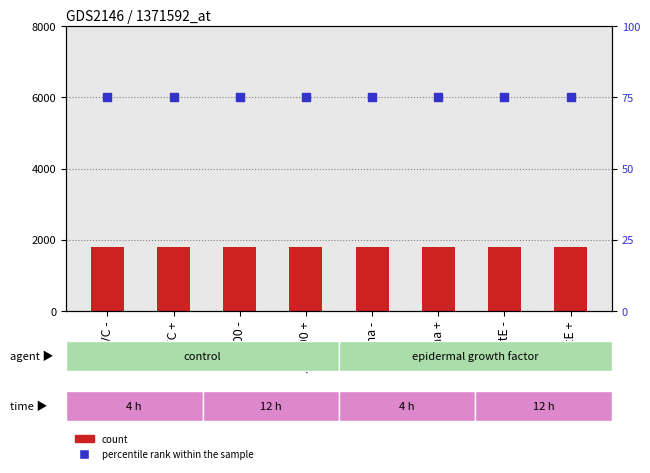

At which category is the sum across all series the highest?

EVC -